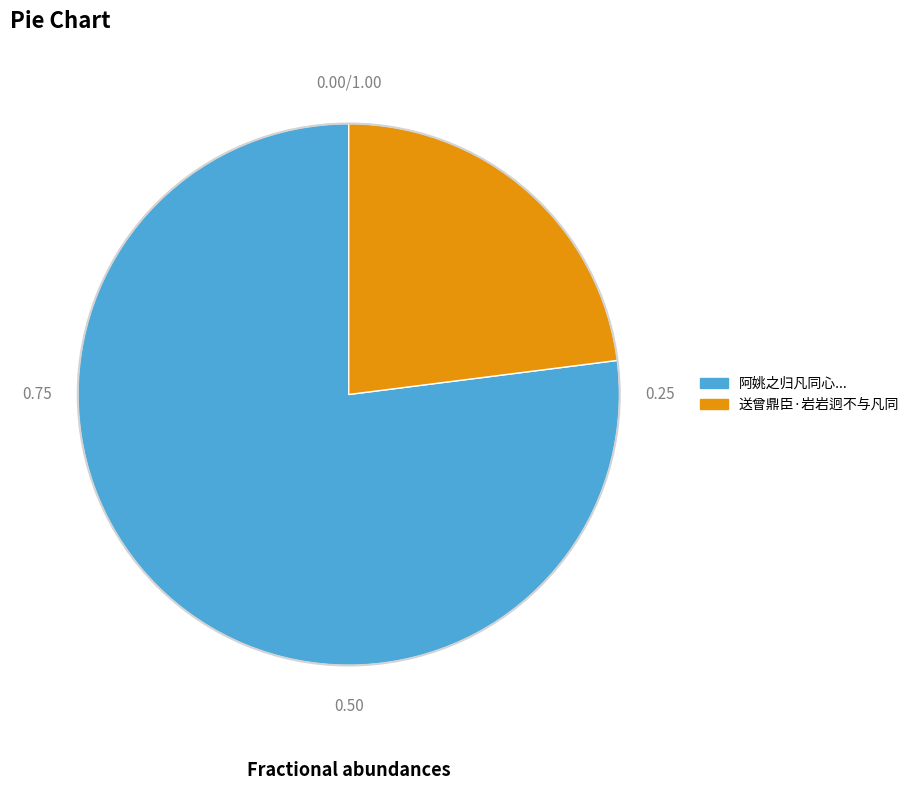

The 送曾鼎臣·岩岩迥不与凡同 slice represents 17% of the pie. True or false?

False